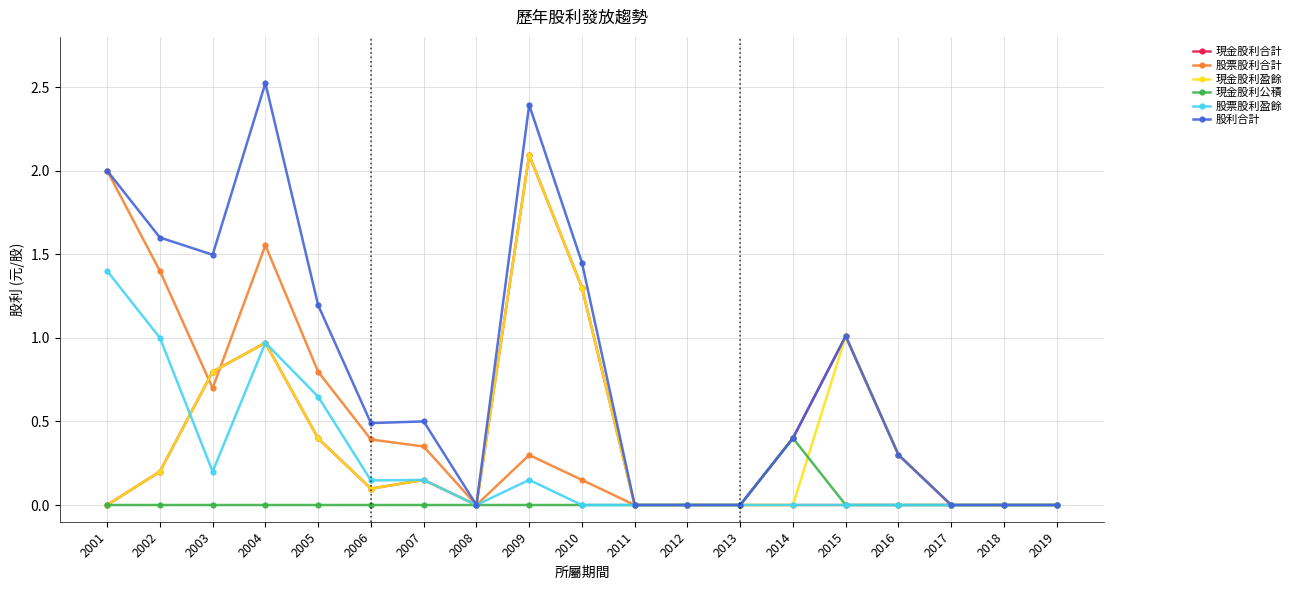

Which series has the widest spread of values?

股利合計